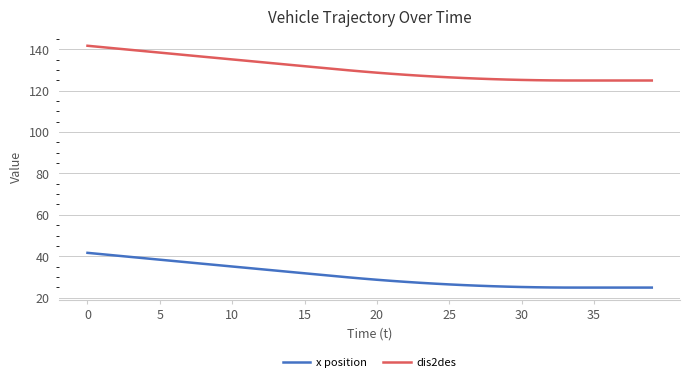

What is the difference between the maximum and minimum values in the dis2des series?

16.8